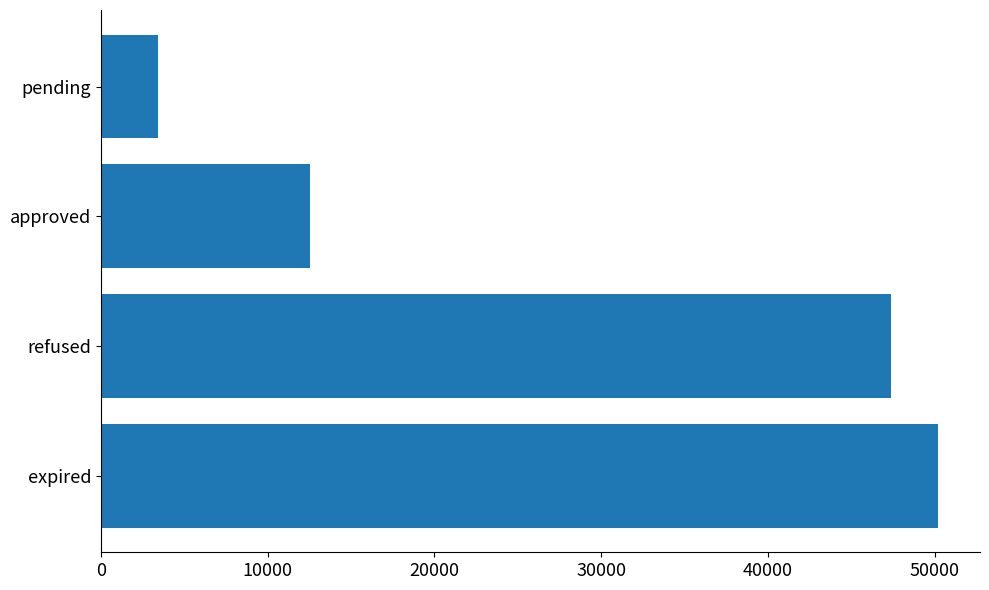

Rank the categories by value from lowest to highest.

pending, approved, refused, expired